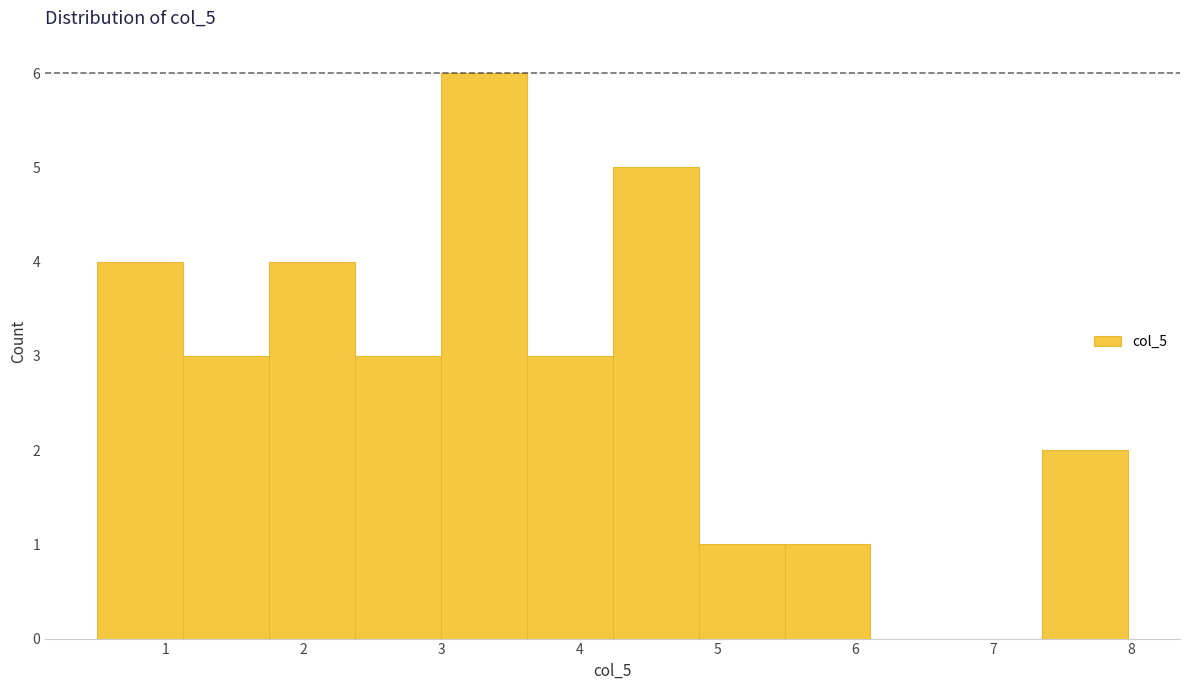

Reading left to right, list every bar in this chart as the range it spans on the x-axis followed by its height. Neither the bar edges nor the heights are printed on the chart, so give them approximately, as read against the axes.

0.5 to 1.1: 4
1.1 to 1.7: 3
1.7 to 2.4: 4
2.4 to 3.0: 3
3.0 to 3.6: 6
3.6 to 4.2: 3
4.2 to 4.9: 5
4.9 to 5.5: 1
5.5 to 6.1: 1
6.1 to 6.7: 0
6.7 to 7.4: 0
7.4 to 8.0: 2